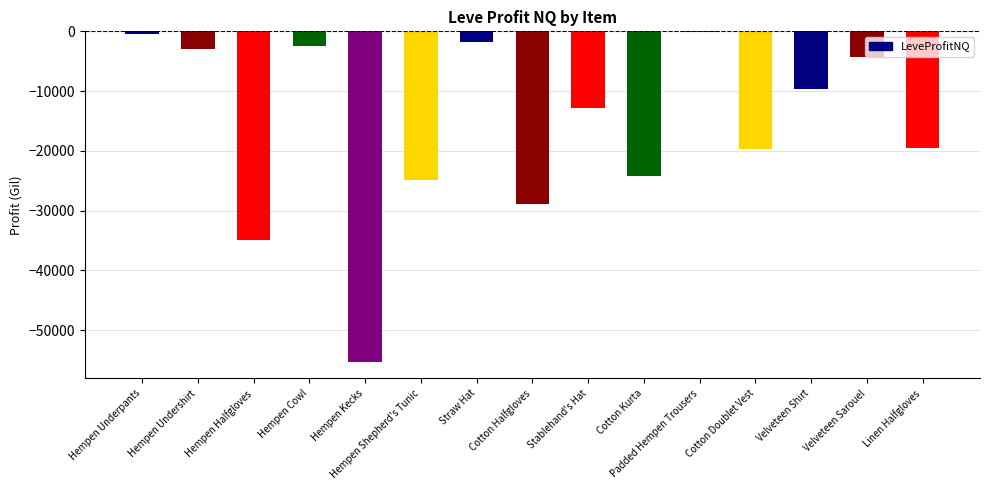

What is the sum of all values?

-241905.4